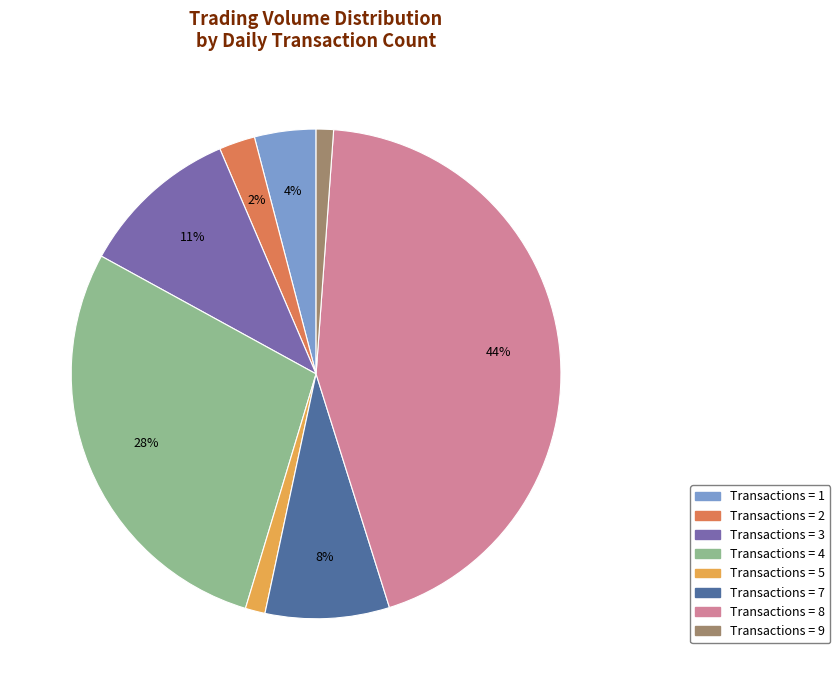

Is there a majority slice in this chart?

No